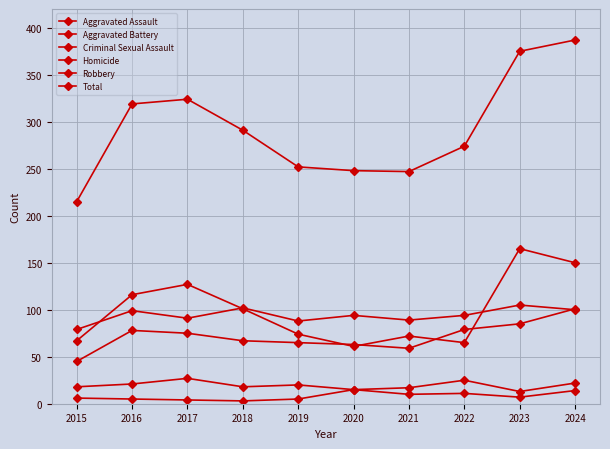

What is the greatest value displayed?

387